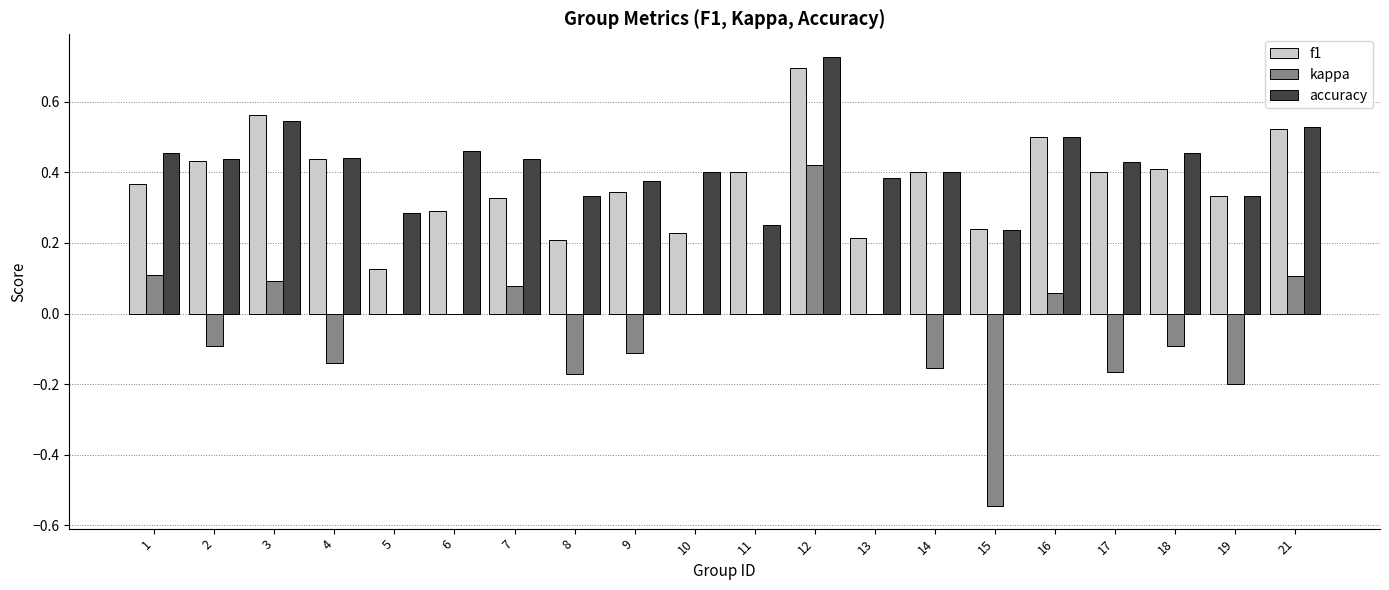

Which category has the highest value across all series?

12